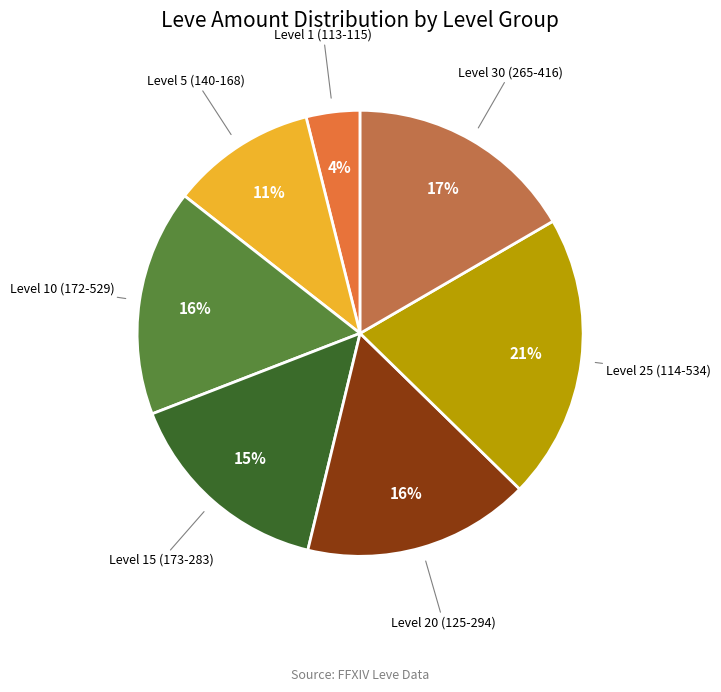

Is there any slice that represents more than half of the pie?

No